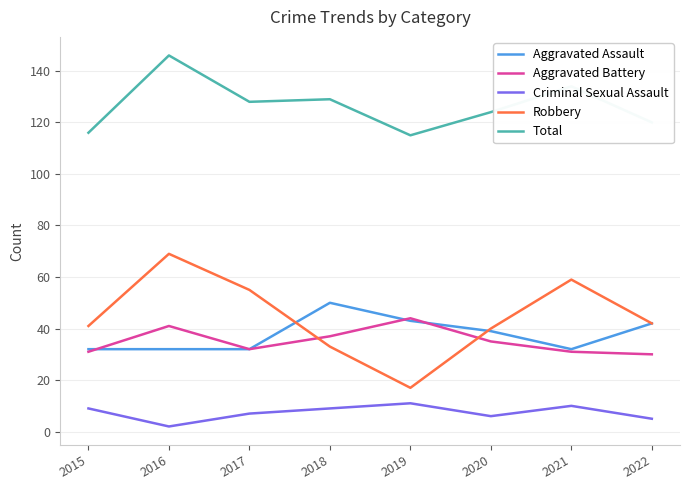

Reading left to right, extract all data points from this chart.

Aggravated Assault: 2015=32	2016=32	2017=32	2018=50	2019=43	2020=39	2021=32	2022=42
Aggravated Battery: 2015=31	2016=41	2017=32	2018=37	2019=44	2020=35	2021=31	2022=30
Criminal Sexual Assault: 2015=9	2016=2	2017=7	2018=9	2019=11	2020=6	2021=10	2022=5
Robbery: 2015=41	2016=69	2017=55	2018=33	2019=17	2020=40	2021=59	2022=42
Total: 2015=116	2016=146	2017=128	2018=129	2019=115	2020=124	2021=134	2022=120